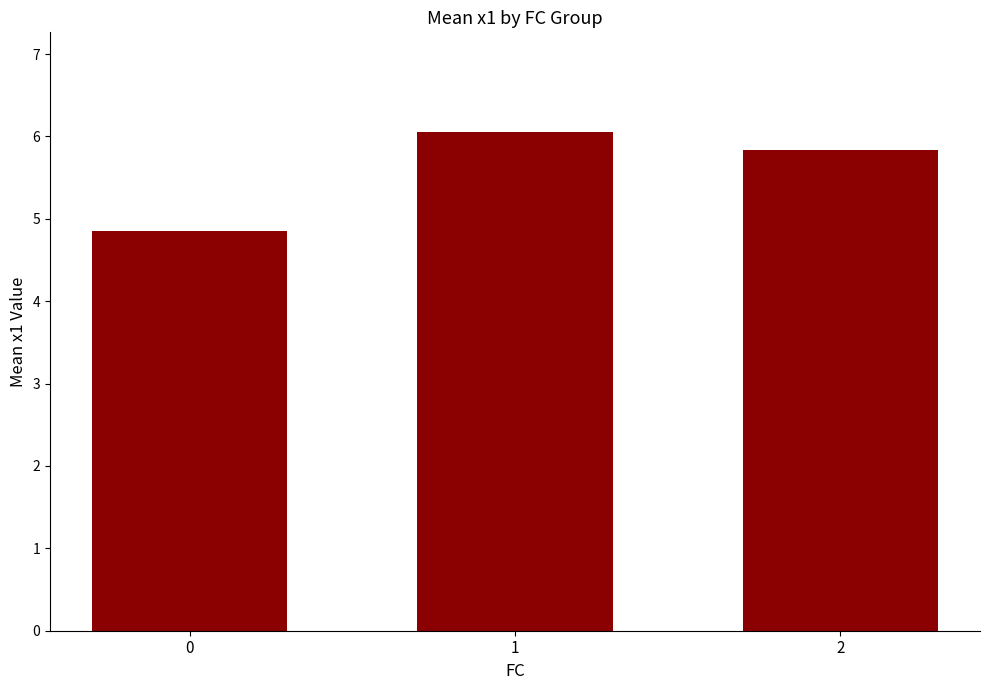

What is the average value?

5.6